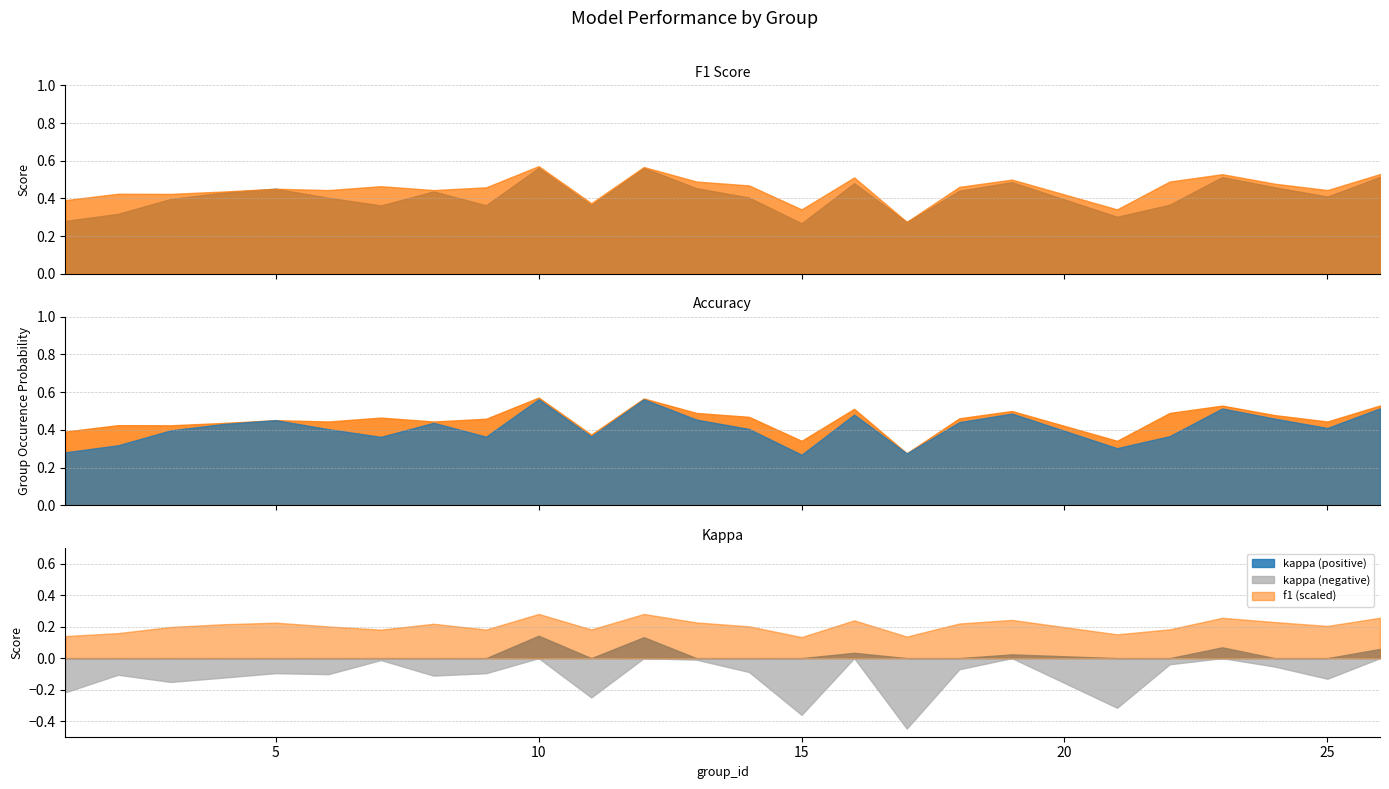

True or false: kappa (negative) and f1 (scaled) intersect in this chart.

False